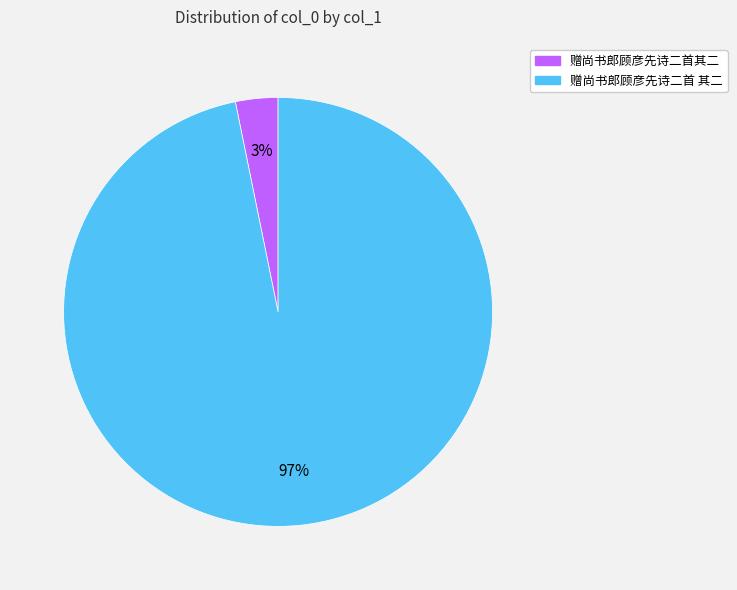

Between 赠尚书郎顾彦先诗二首其二 and 赠尚书郎顾彦先诗二首 其二, which is larger?

赠尚书郎顾彦先诗二首 其二